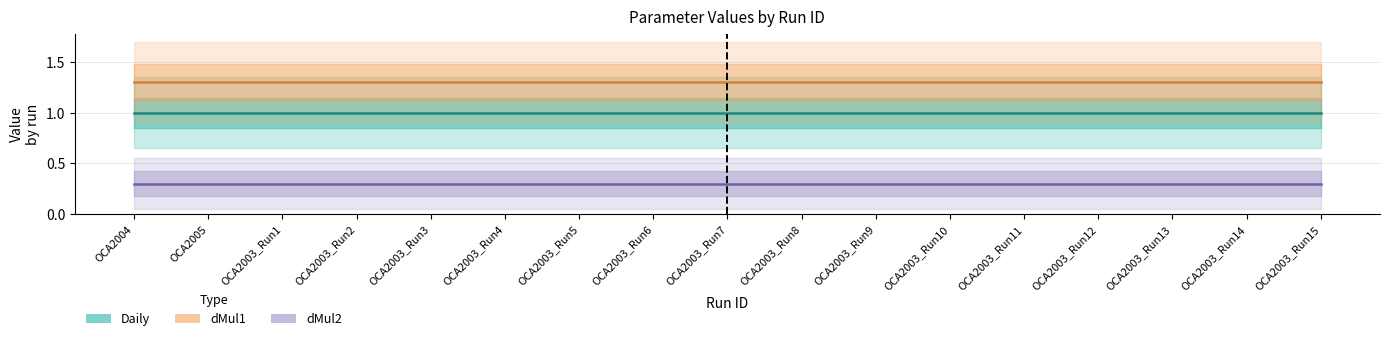

Which label corresponds to the largest value in the chart?

OCA2004